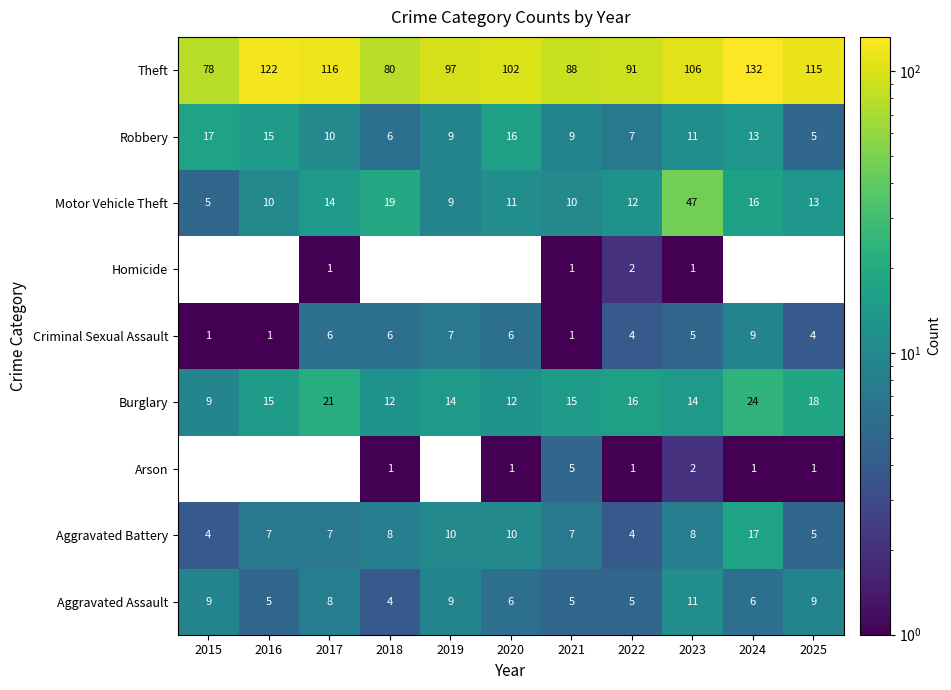

Is the value of Theft at 2025 greater than the value of Aggravated Assault at 2020?

Yes